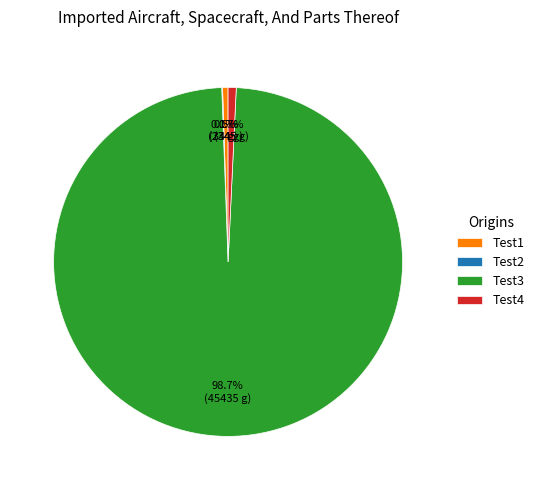

Which category has the biggest portion of the pie?

Test3